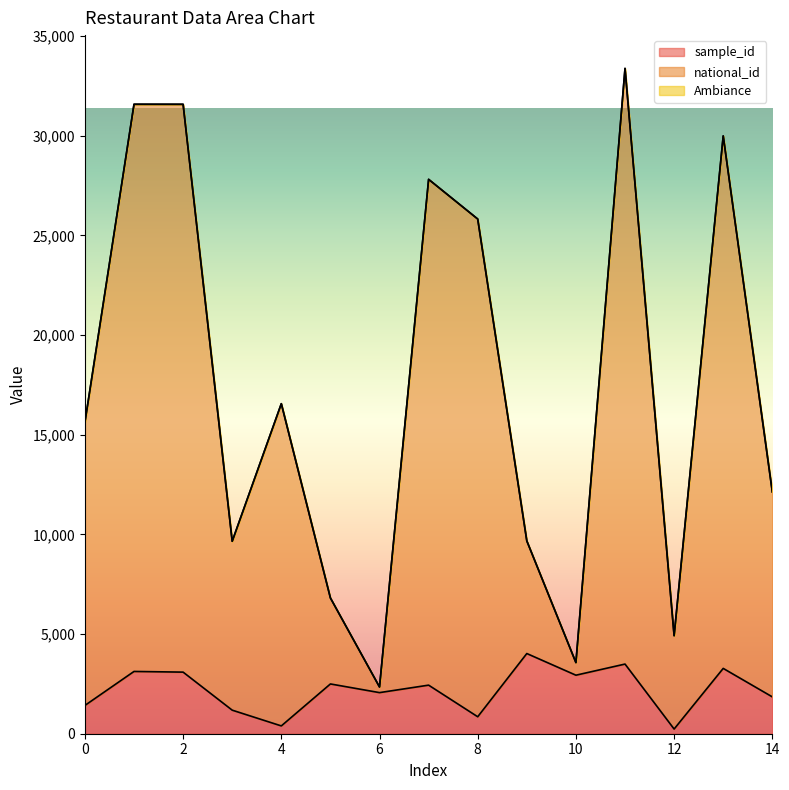

What is the value of the national_id point at the 3rd from the left?

31574